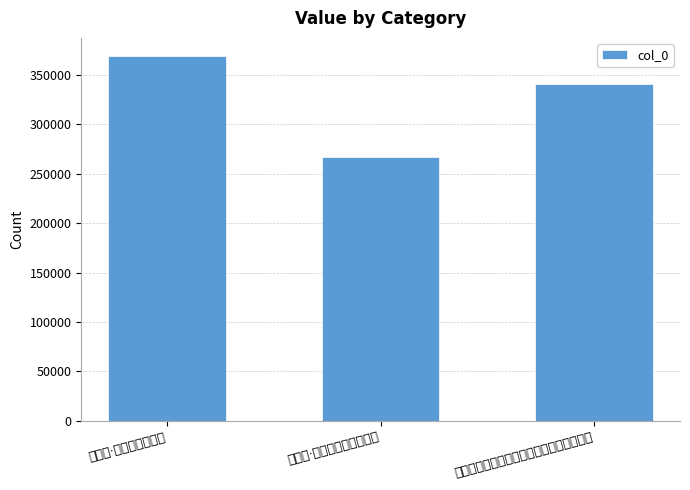

The chart shows a value of 641663 at 临江仙·记得笔床香一瓣. True or false?

False